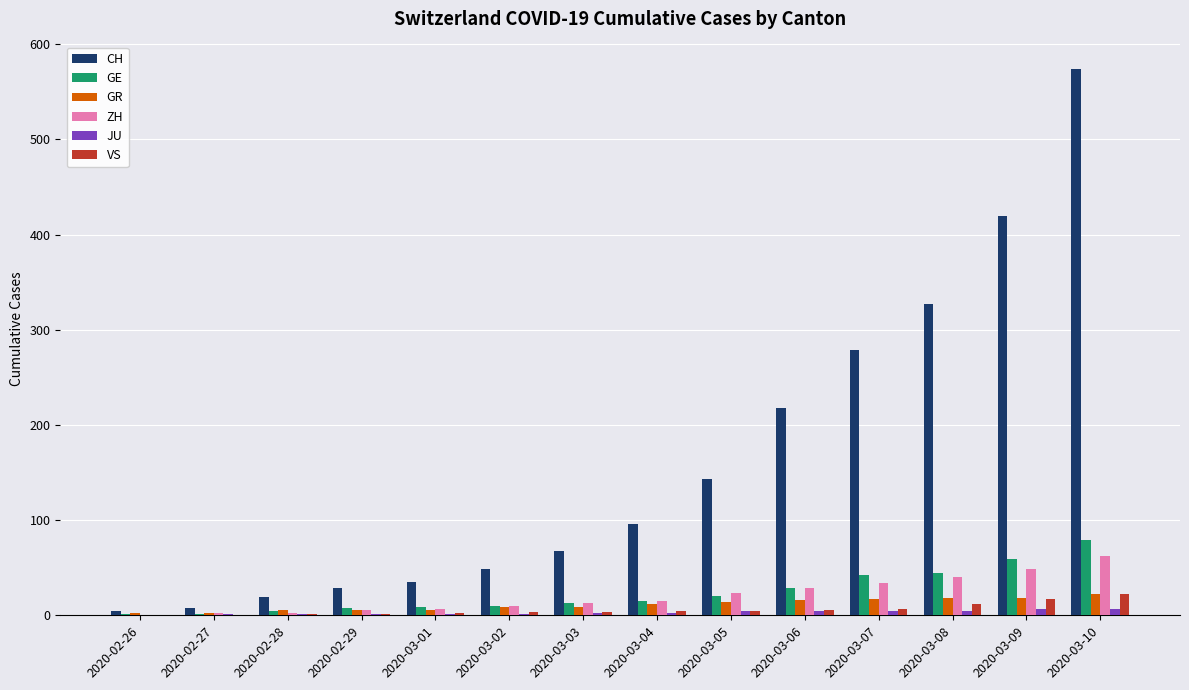

Is the value of CH at 2020-03-10 greater than the value of GR at 2020-02-28?

Yes